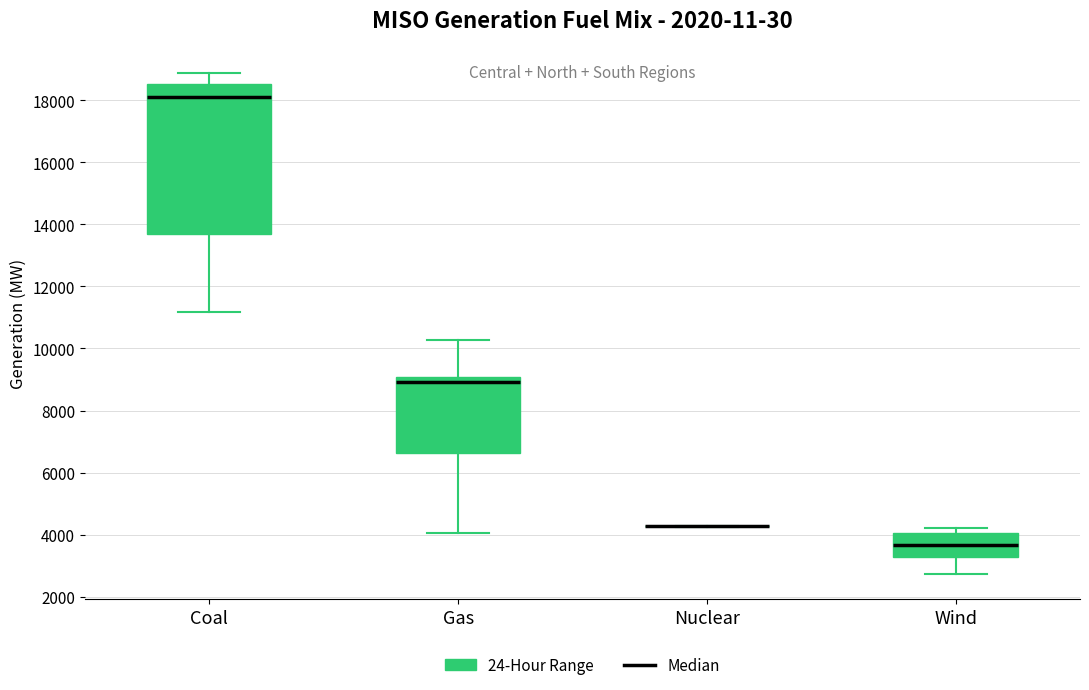

Reading left to right, read every box against the y-axis: the position of its median line, the range the box covers, and the ends of its whiskers. The values are not printed on the chart, so give them approximately, as read against the axis.

Coal: median 18200, box 13800 to 18600, whiskers 11200 to 18800
Gas: median 9000 (just below the box's upper edge), box 6600 to 9000, whiskers 4000 to 10200
Nuclear: box collapsed to a line at 4200, whiskers 4200 to 4200
Wind: median 3600, box 3200 to 4000, whiskers 2800 to 4200